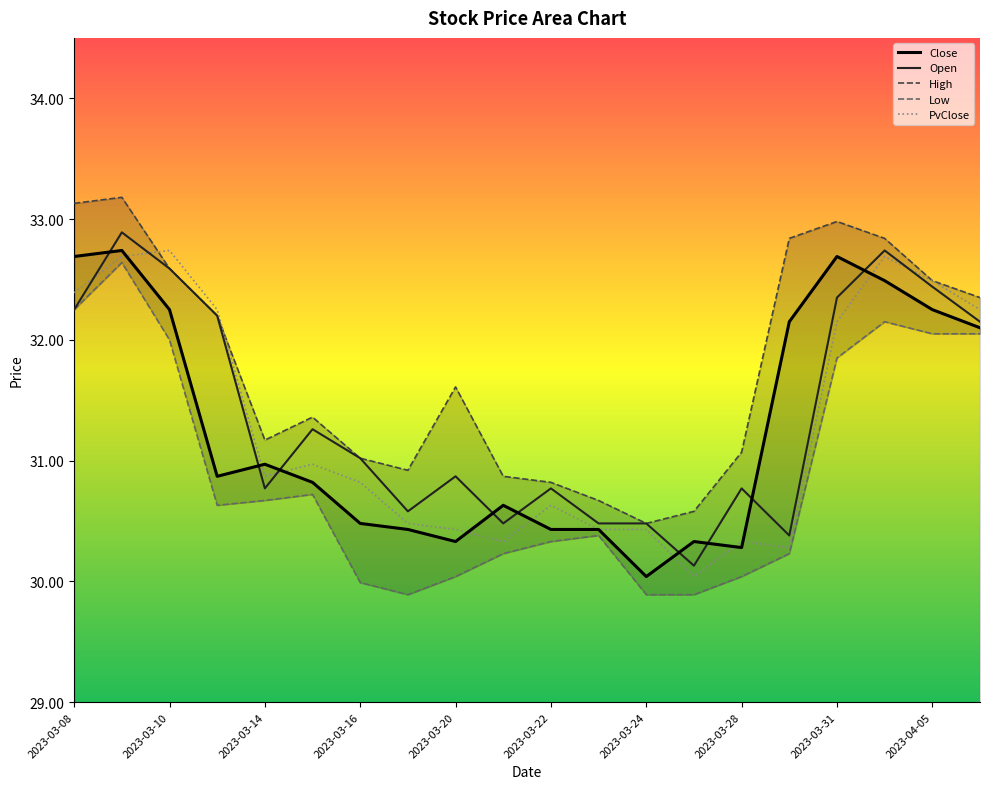

What is the difference between the highest and lowest values at 2023-04-06?

0.3